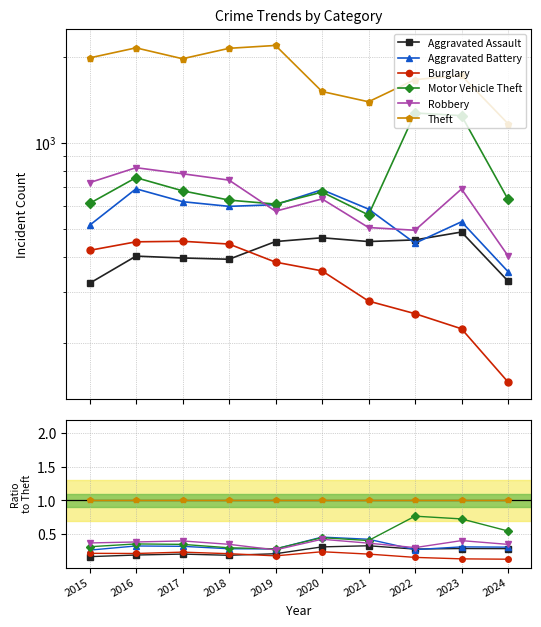

What is the minimum value shown in the chart?

0.1